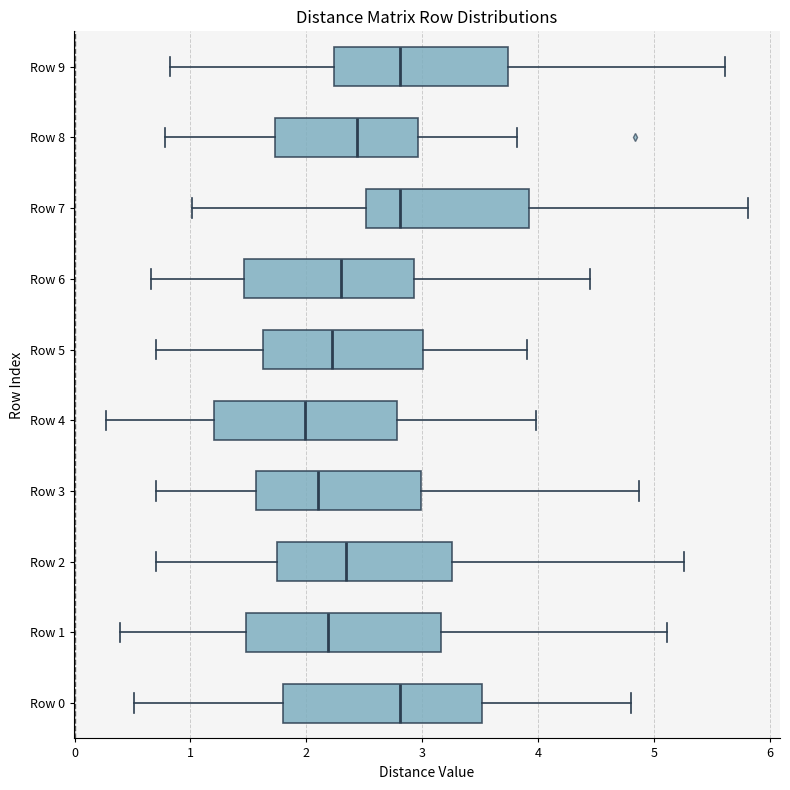

Where is the right edge of the box for Row 6 on the x-axis? The values are not printed on the chart, so give them approximately, as read against the axis.

2.9